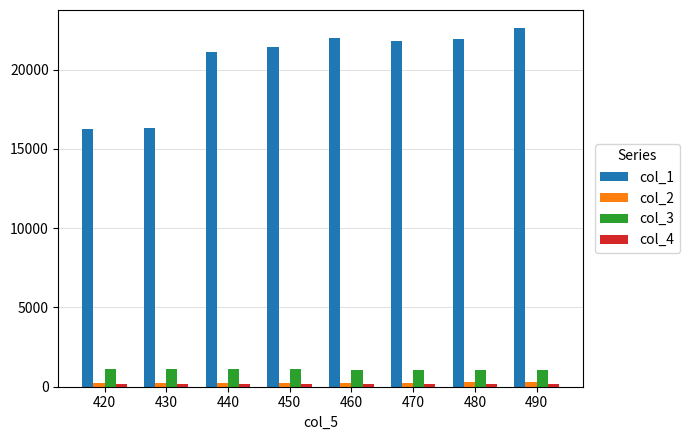

How many bars are there in total?

32